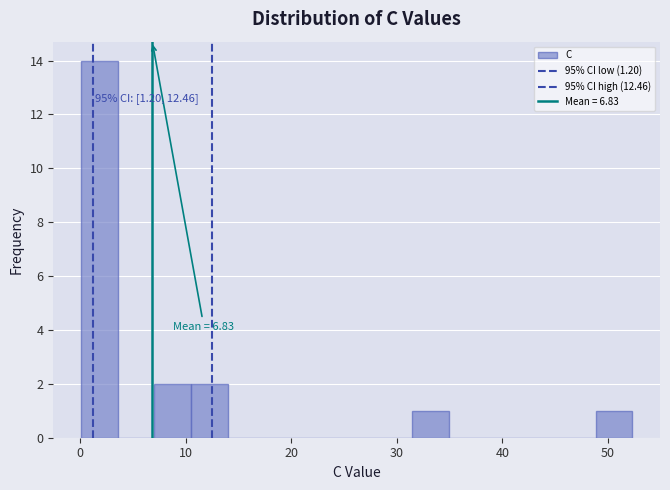

Around what value on the x-axis is the tallest bar? Give the approximate position of its centre, as read against the axis.

2